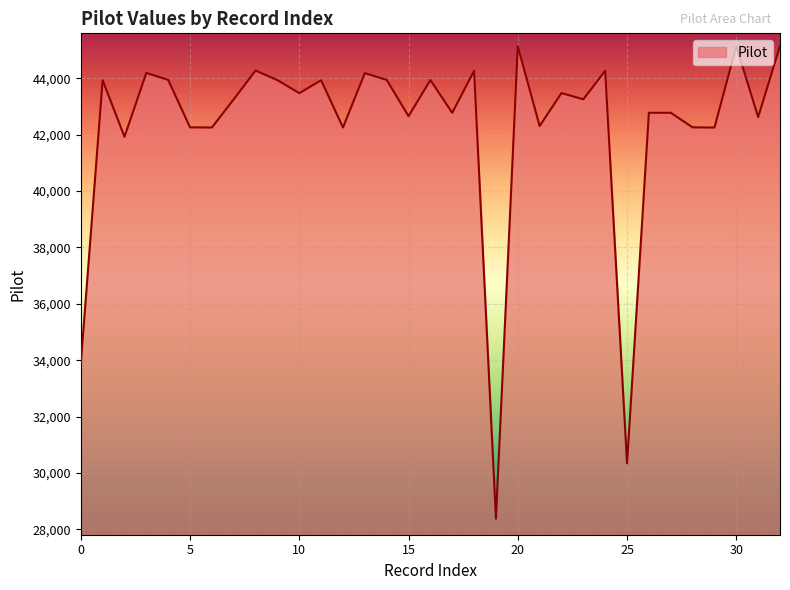

True or false: the data has more than 0 interior local peaks.

True